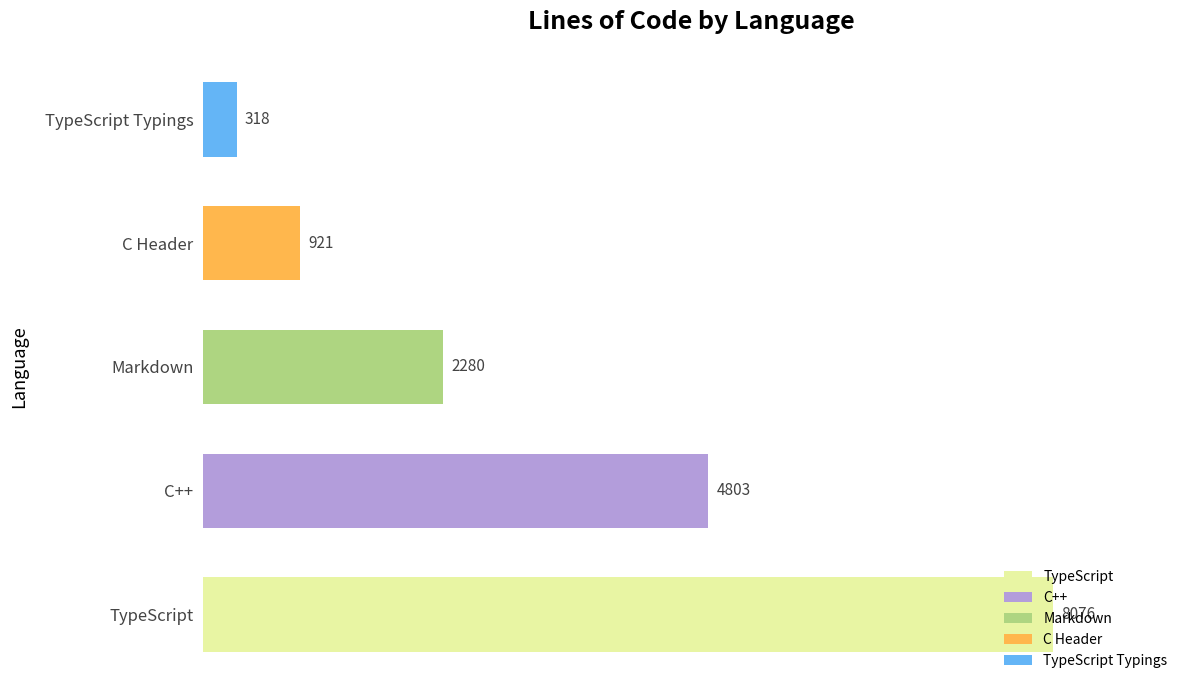

What is the difference between the maximum and second lowest values?

7155